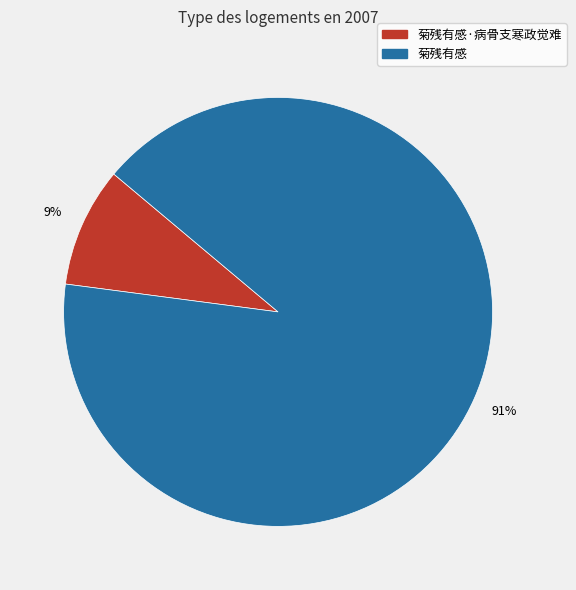

How many segments does this pie chart have?

2